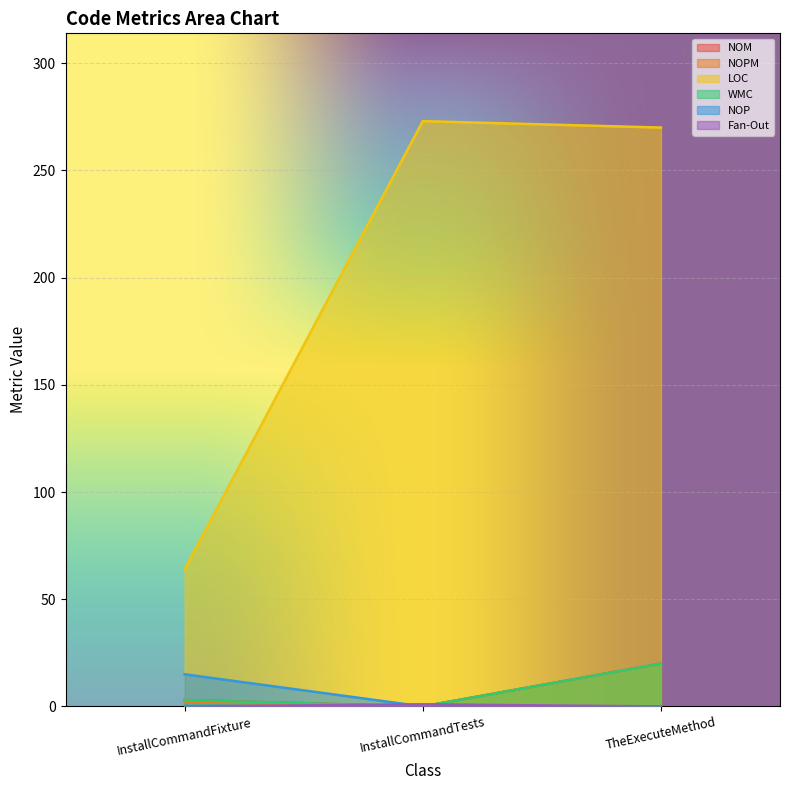

Is it true that NOP equals 15 at InstallCommandFixture?

True